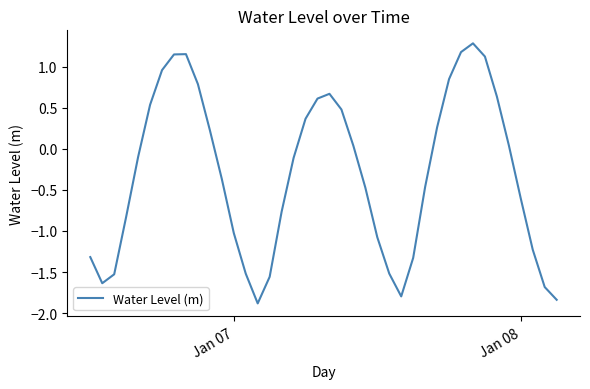

Does the chart have visible grid lines?

No